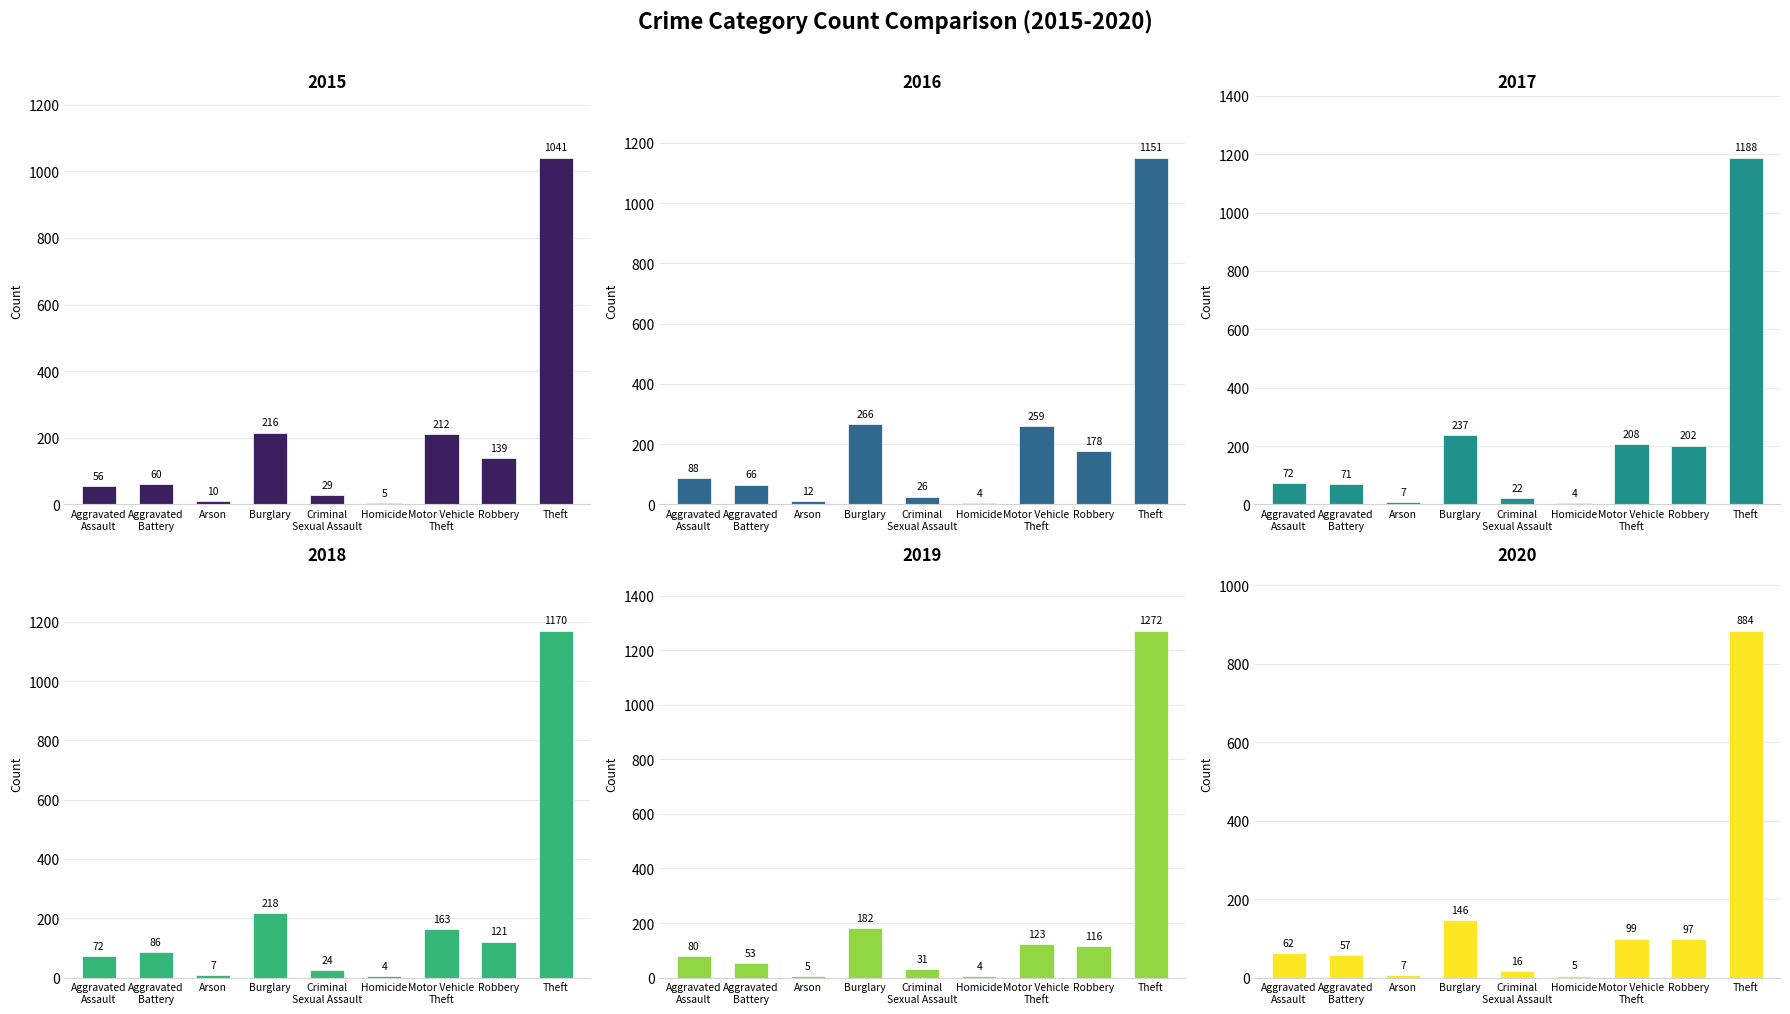

What is the sum of all 2020 values?

1373